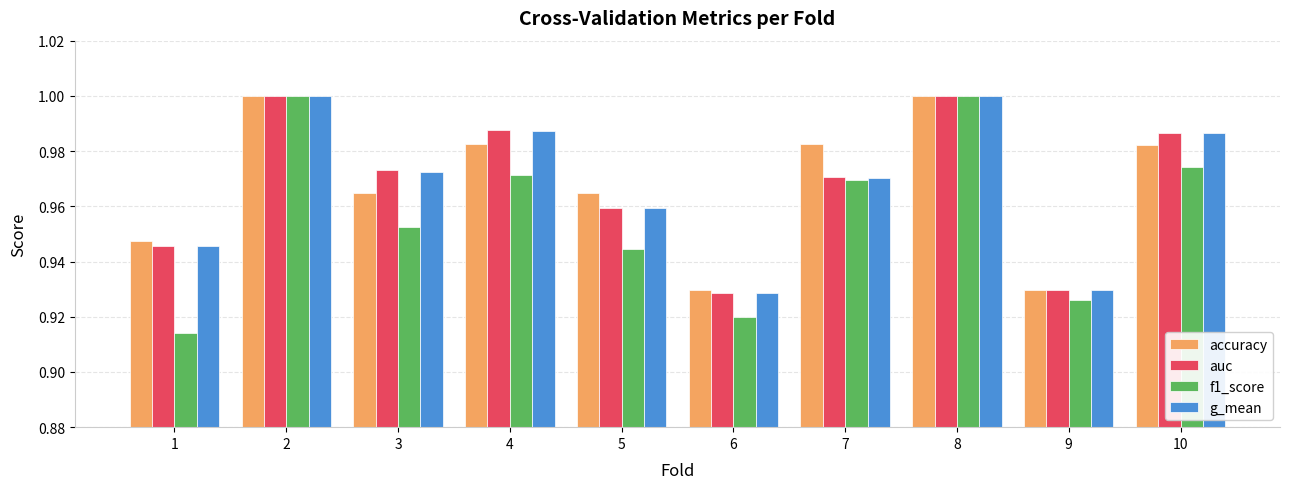

Between 3 and 9, which series saw the biggest shift?

auc